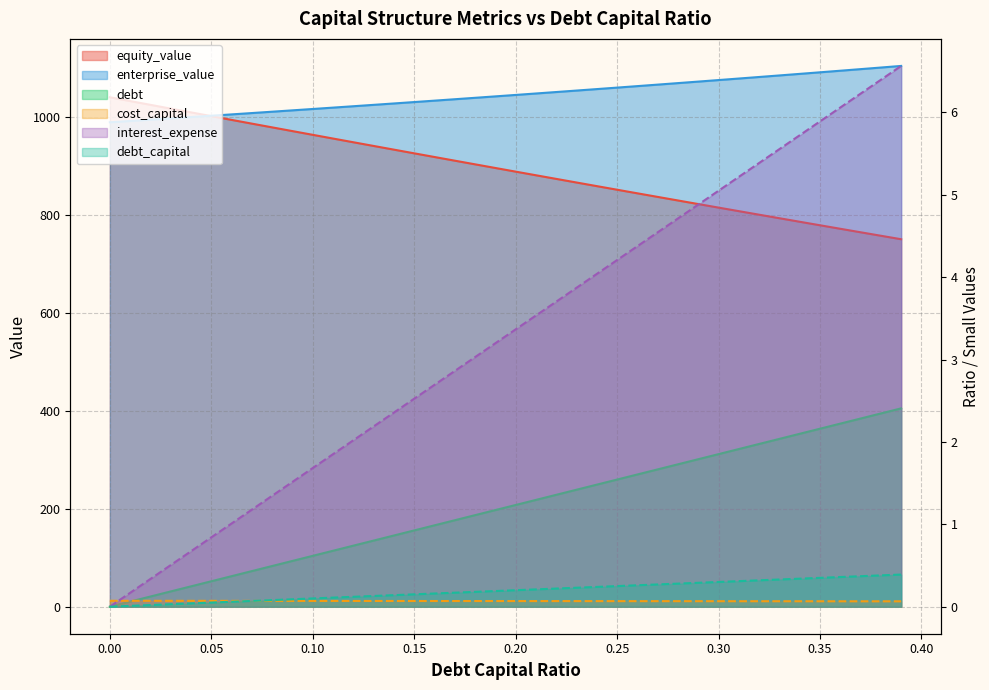

Which series has the largest total across all categories?

enterprise_value